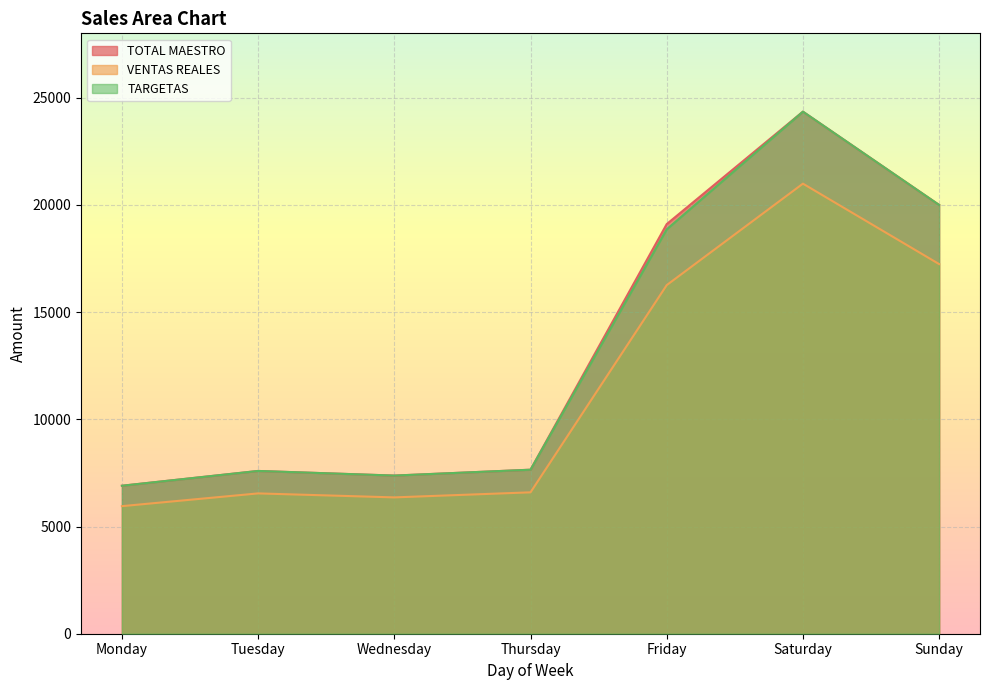

What is the sum of the VENTAS REALES values at Tuesday and Friday?

22804.3